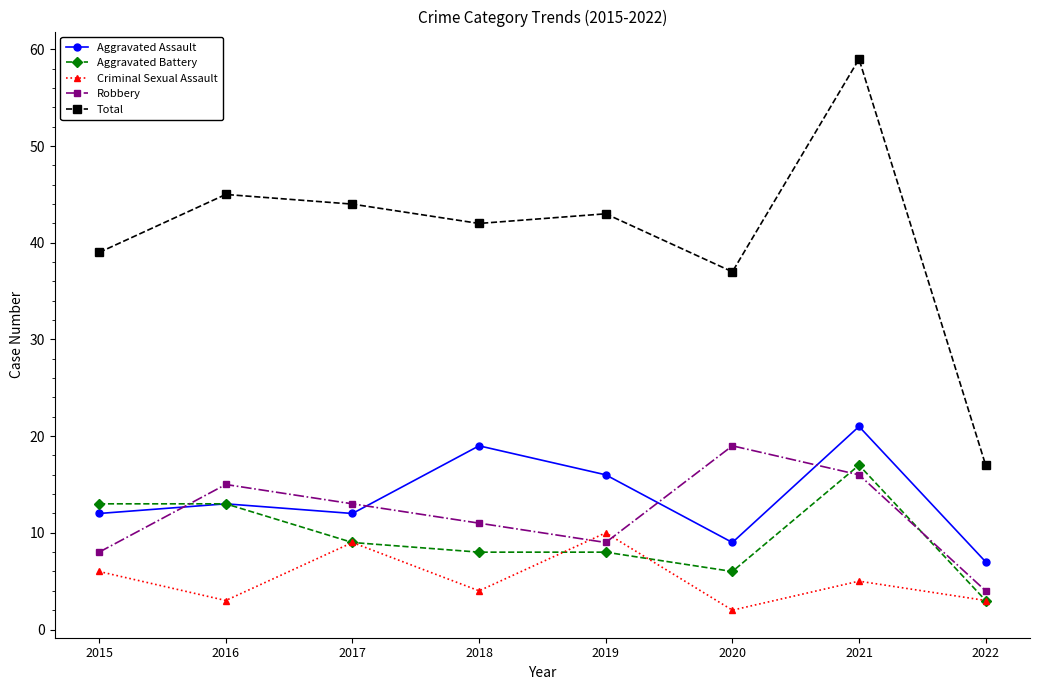

Which series has the largest range (max minus min)?

Total